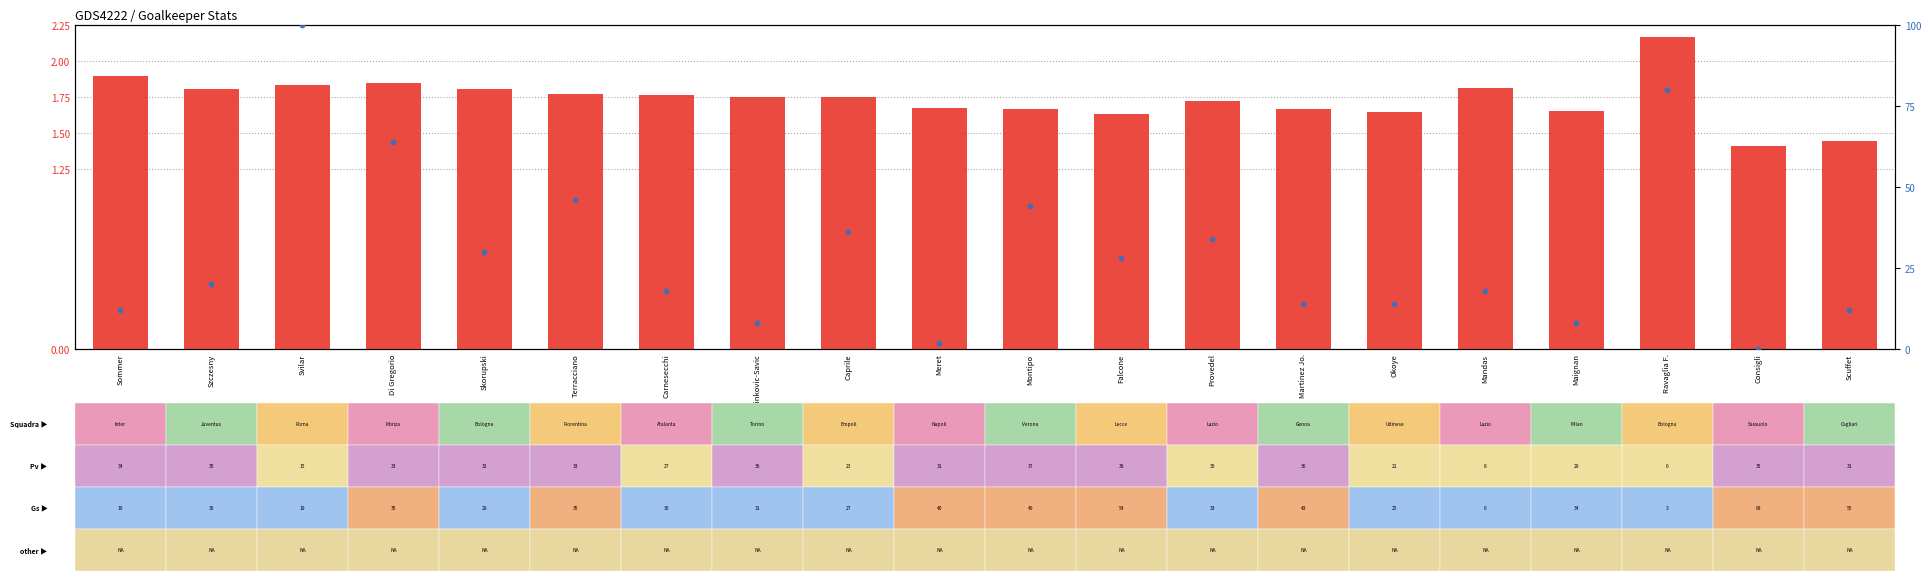

What are all the series names shown in the legend?

transformed count, percentile rank within the sample